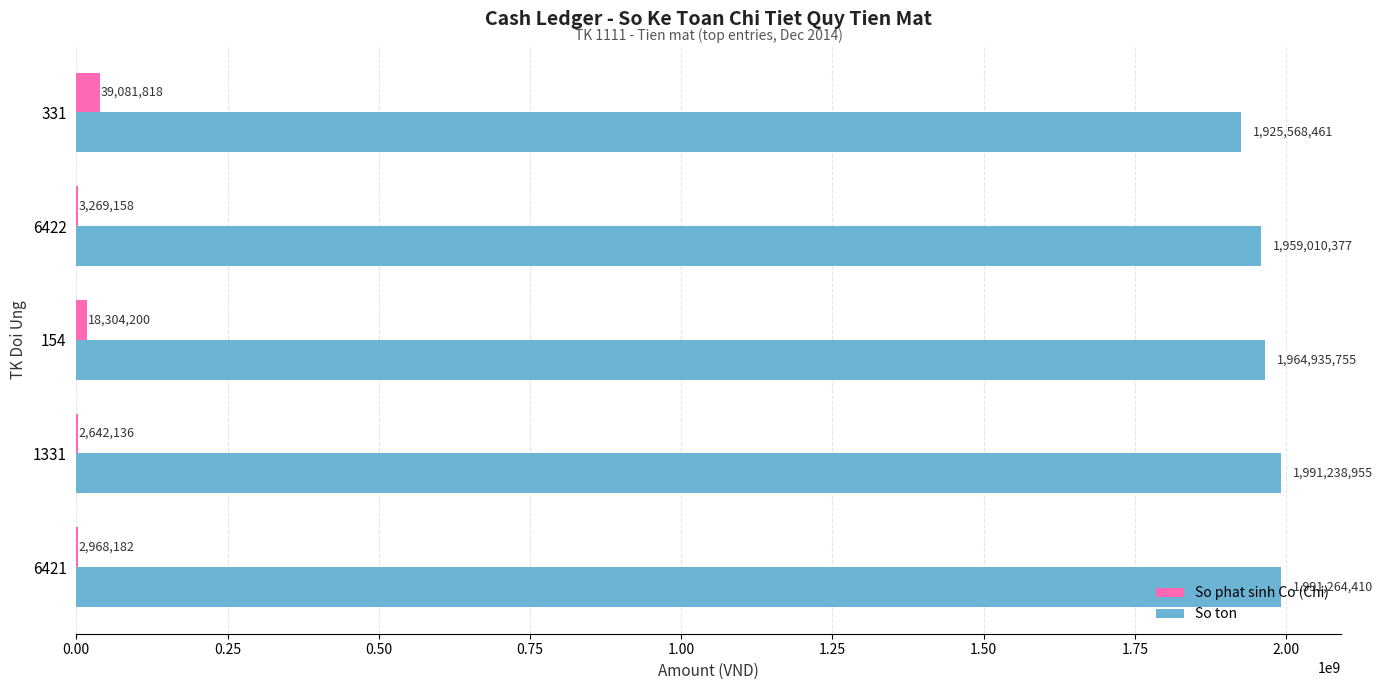

What is the sum of all So ton values?

9832017958